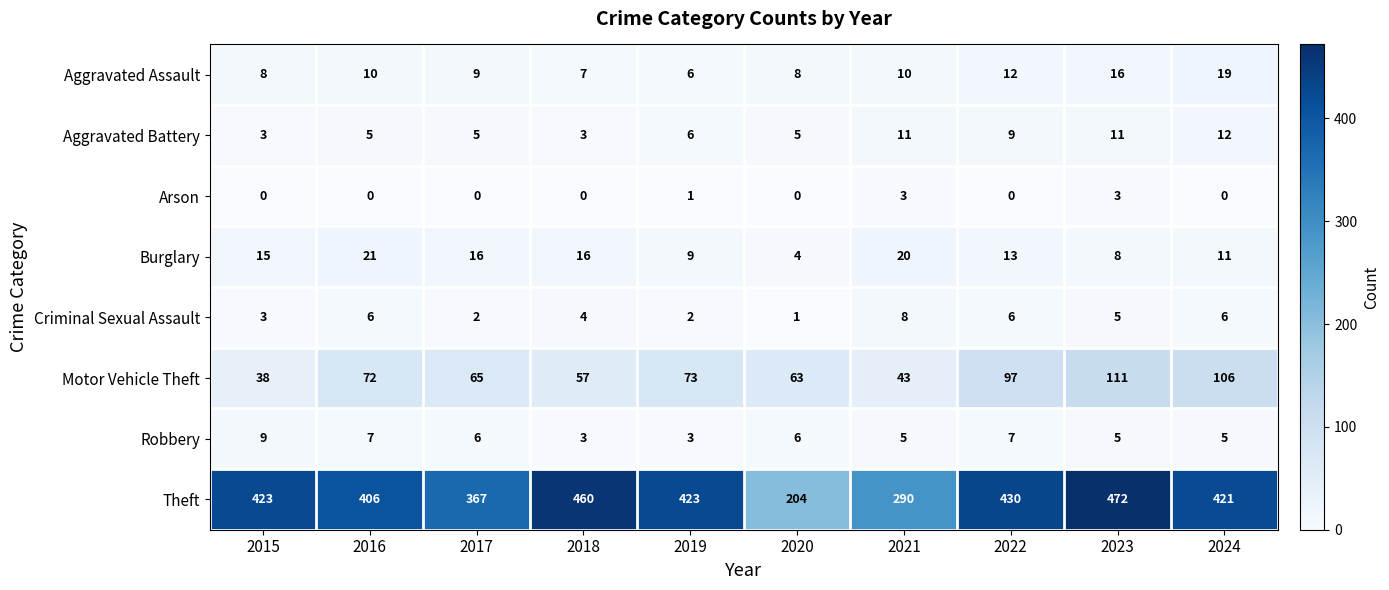

What is the average value of the Aggravated Battery series?

7